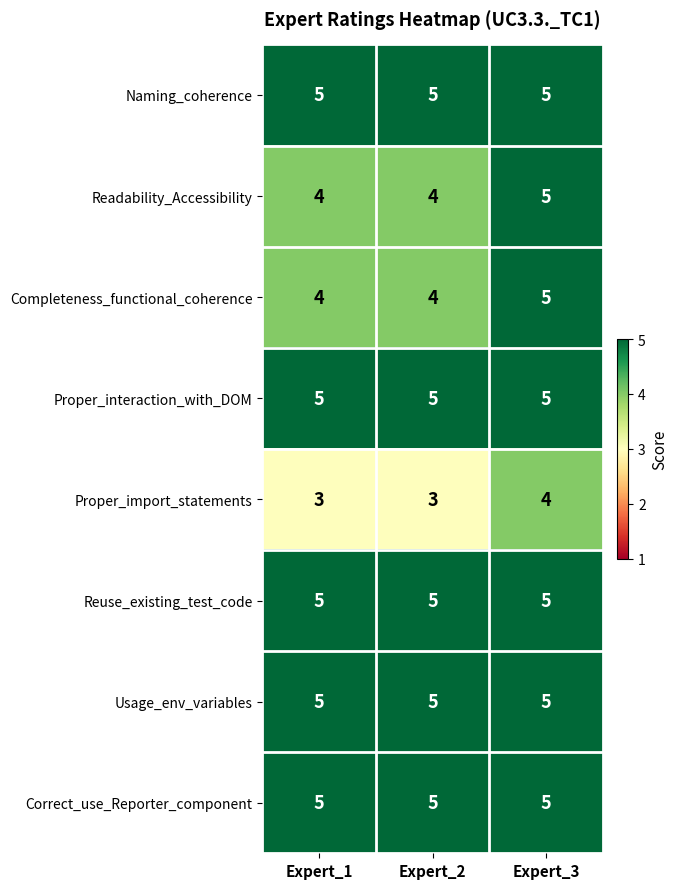

Reading left to right, list all the values displayed in this chart.

Naming_coherence: 5	5	5
Readability_Accessibility: 4	4	5
Completeness_functional_coherence: 4	4	5
Proper_interaction_with_DOM: 5	5	5
Proper_import_statements: 3	3	4
Reuse_existing_test_code: 5	5	5
Usage_env_variables: 5	5	5
Correct_use_Reporter_component: 5	5	5